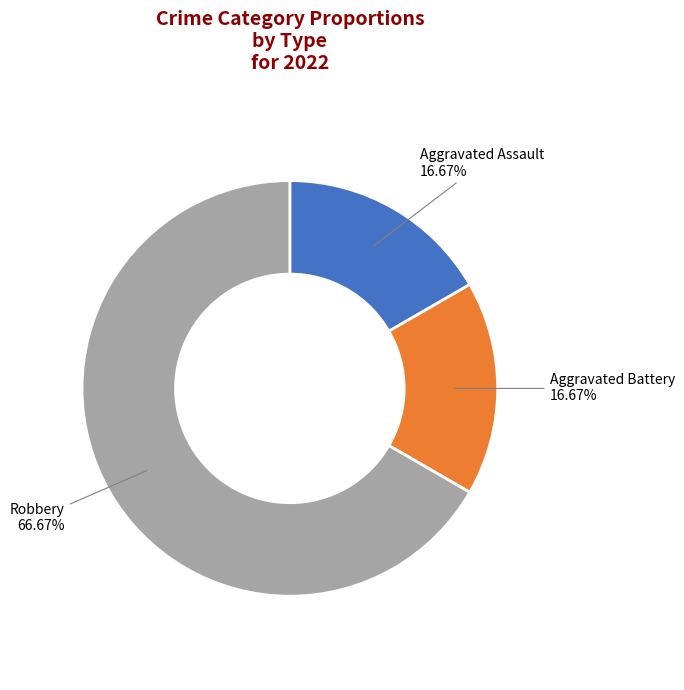

To the nearest percent, what is the average slice percentage?

33%